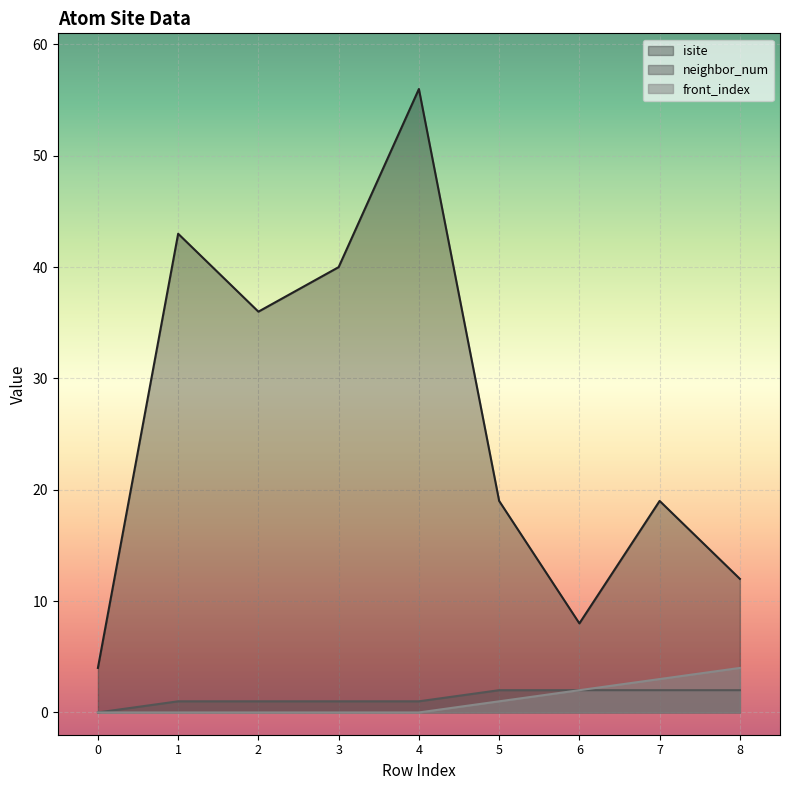

How many distinct data groups are displayed?

3